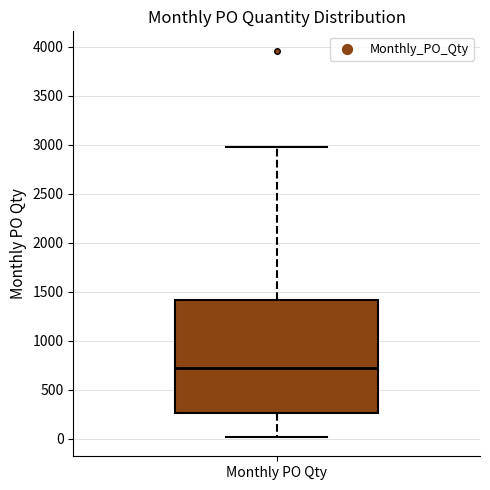

Where is the lower edge of the box for Monthly PO Qty on the y-axis? The values are not printed on the chart, so give them approximately, as read against the axis.

250